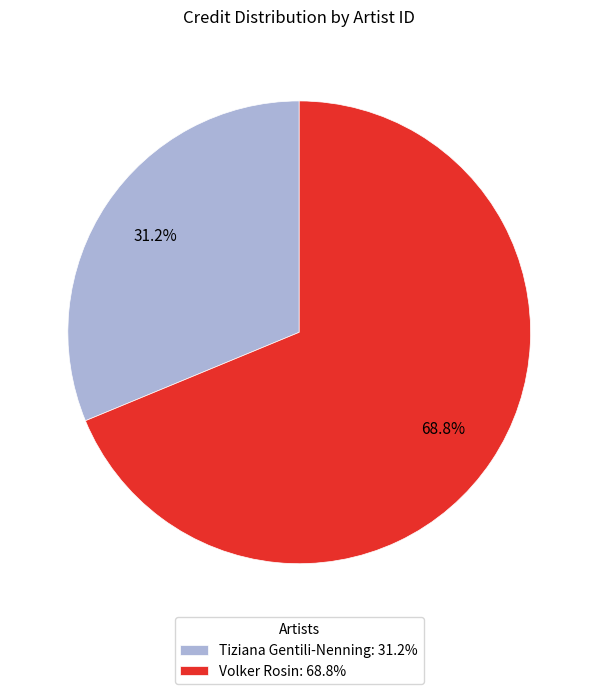

What is the ratio of the value at Tiziana Gentili-Nenning: 31.2% to the value at Volker Rosin: 68.8%?

0.5